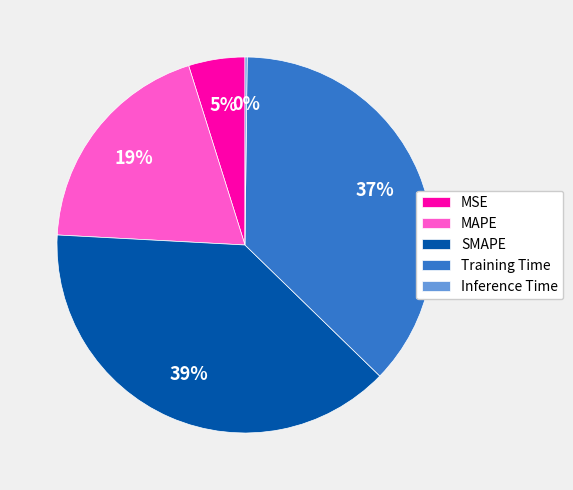

Which has a higher value, Training Time or MSE?

Training Time